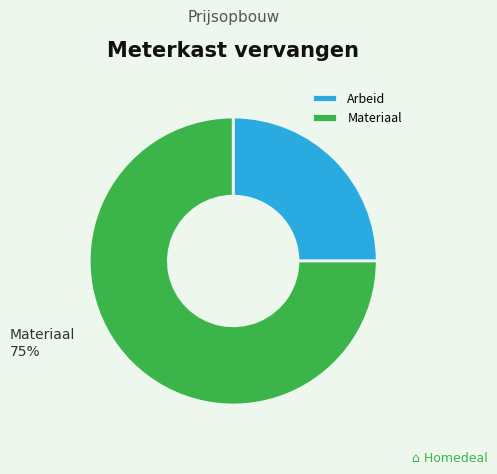

What portion of the pie excludes 7?

100.0%